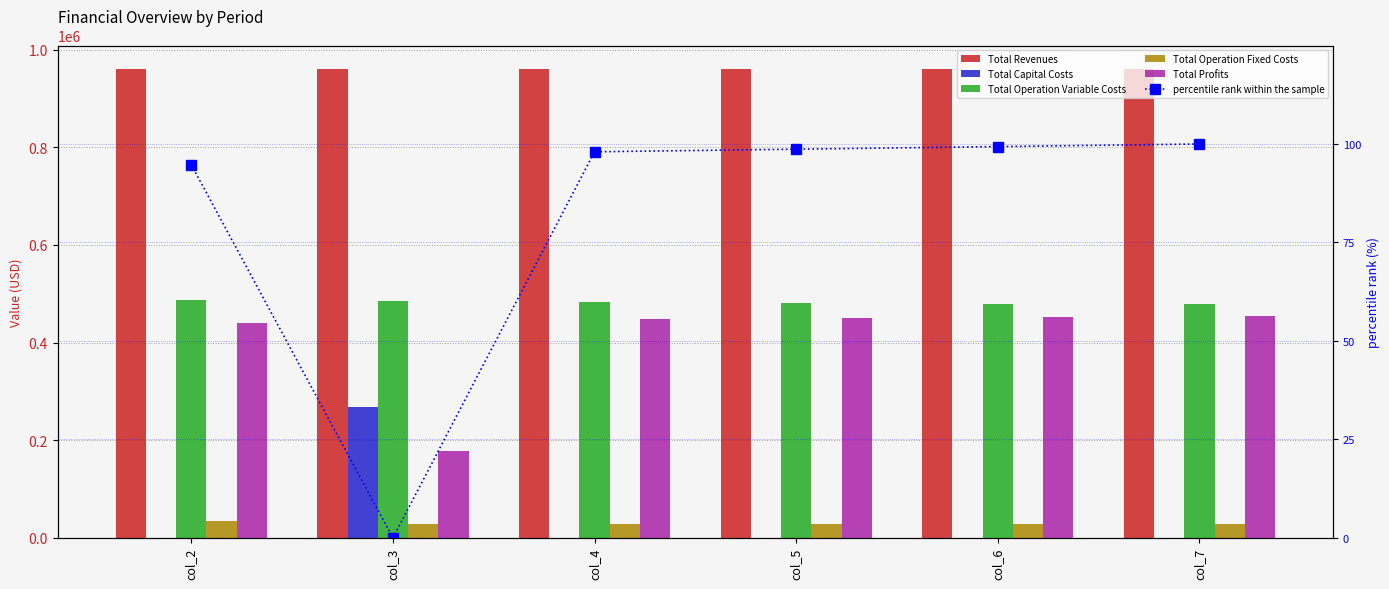

What is the value of the Total Operation Variable Costs bar at the 6th from the left?

478196.2